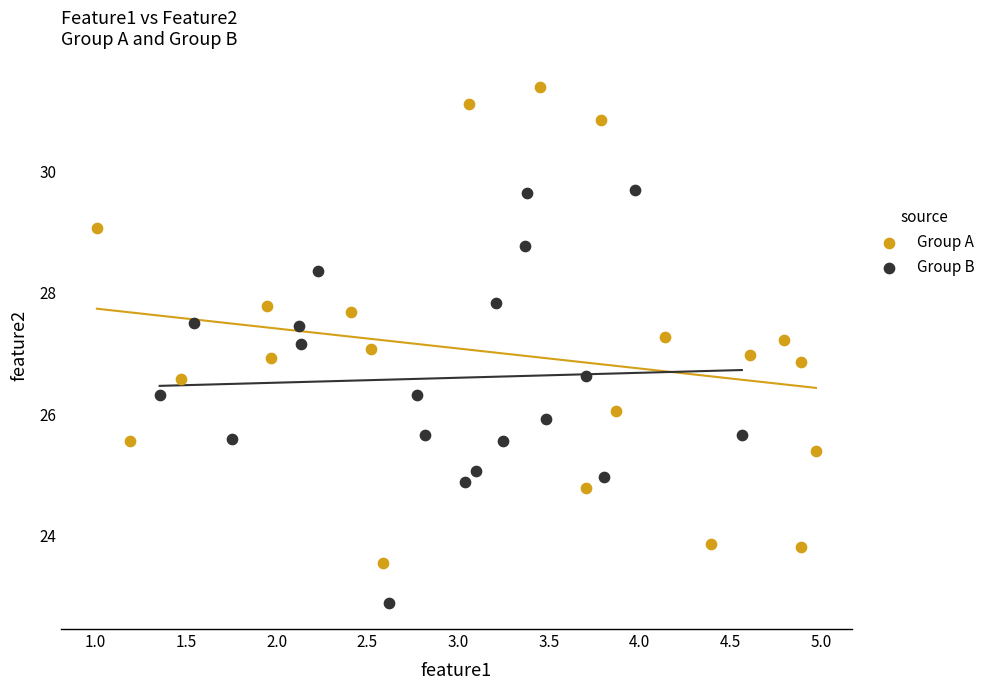

Which series reaches the maximum Y coordinate?

Group A